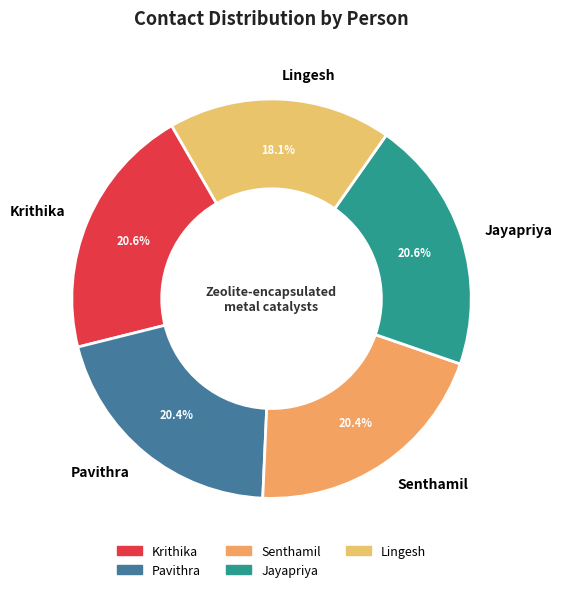

To the nearest percent, what portion does Jayapriya represent?

21%